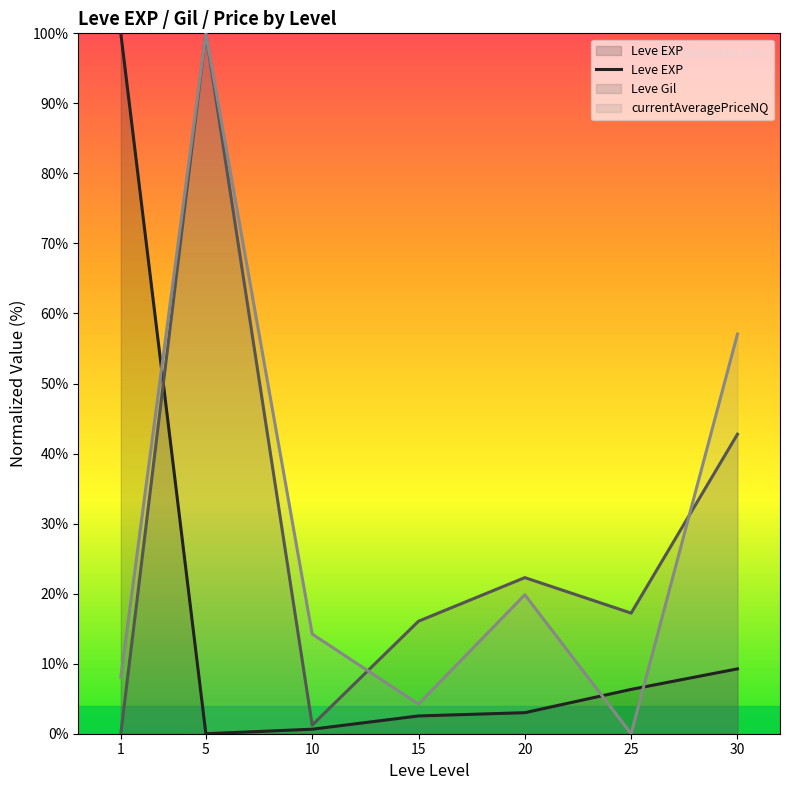

What is the average value?

17.4